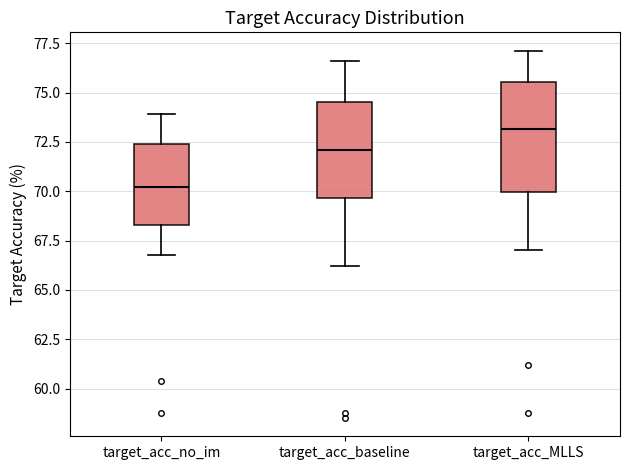

Reading left to right, read every box against the y-axis: the position of its median line, the range the box covers, and the ends of its whiskers. The values are not printed on the chart, so give them approximately, as read against the axis.

target_acc_no_im: median 70.0, box 68.5 to 72.5, whiskers 67.0 to 74.0
target_acc_baseline: median 72.0, box 69.5 to 74.5, whiskers 66.0 to 76.5
target_acc_MLLS: median 73.0, box 70.0 to 75.5, whiskers 67.0 to 77.0